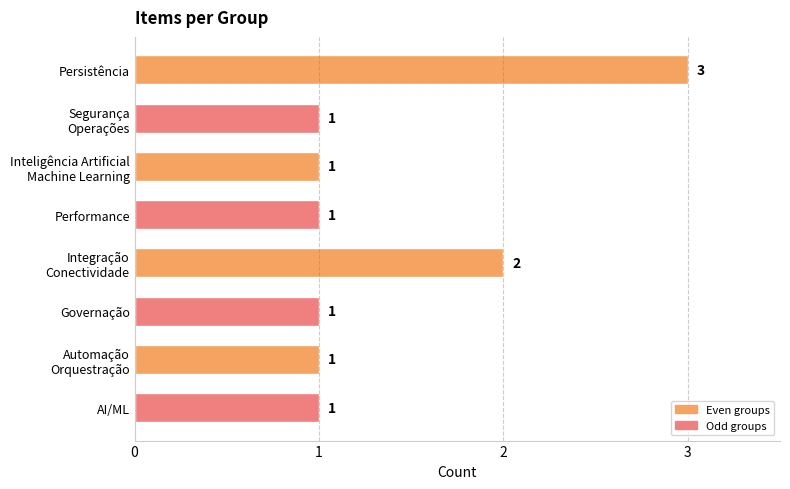

How many values are between 1 and 2?

7